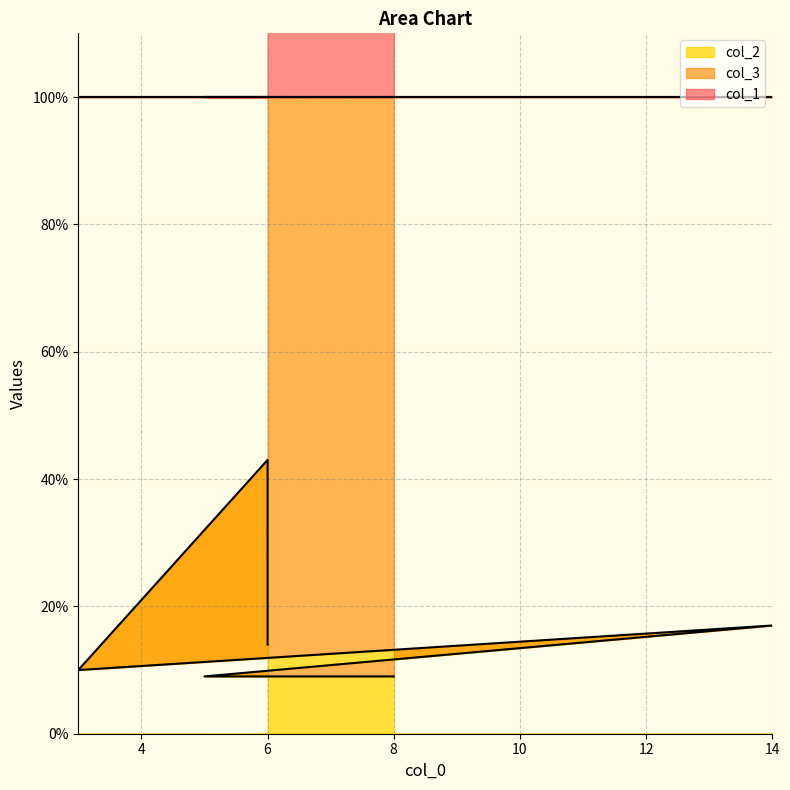

What is the average value of the col_3 series?

83